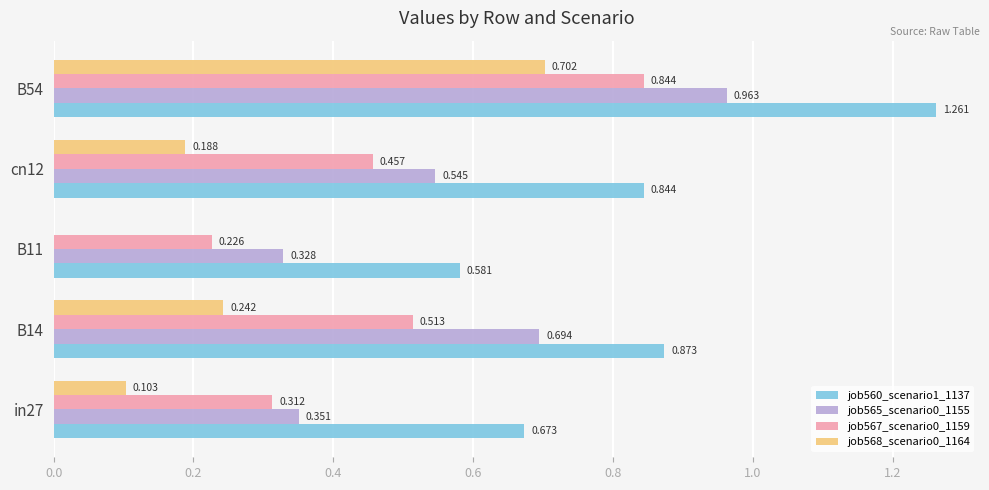

Is the value of job568_scenario0_1164 at in27 greater than the value of job565_scenario0_1155 at B14?

No